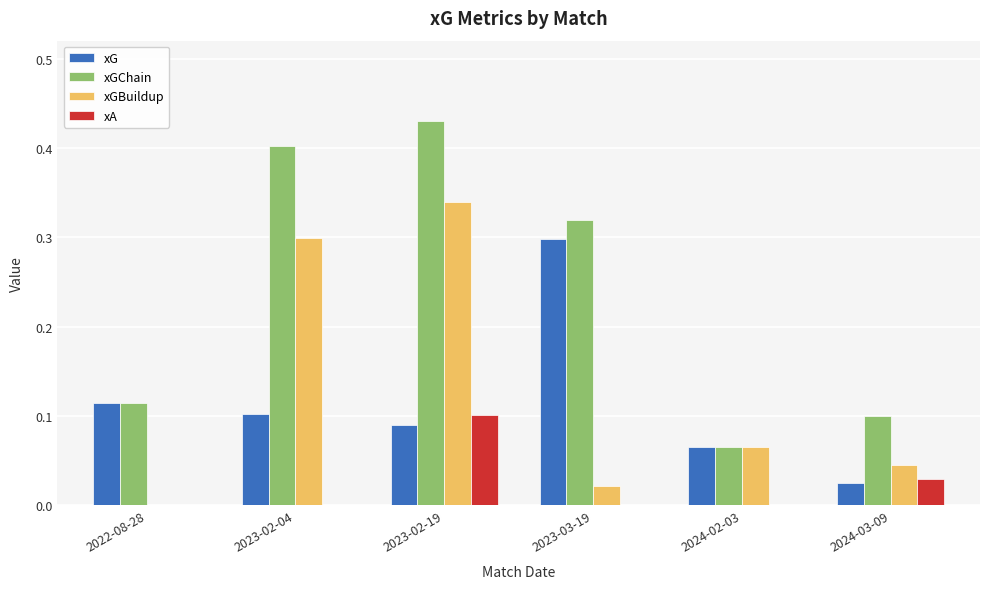

How many series are shown in this chart?

4